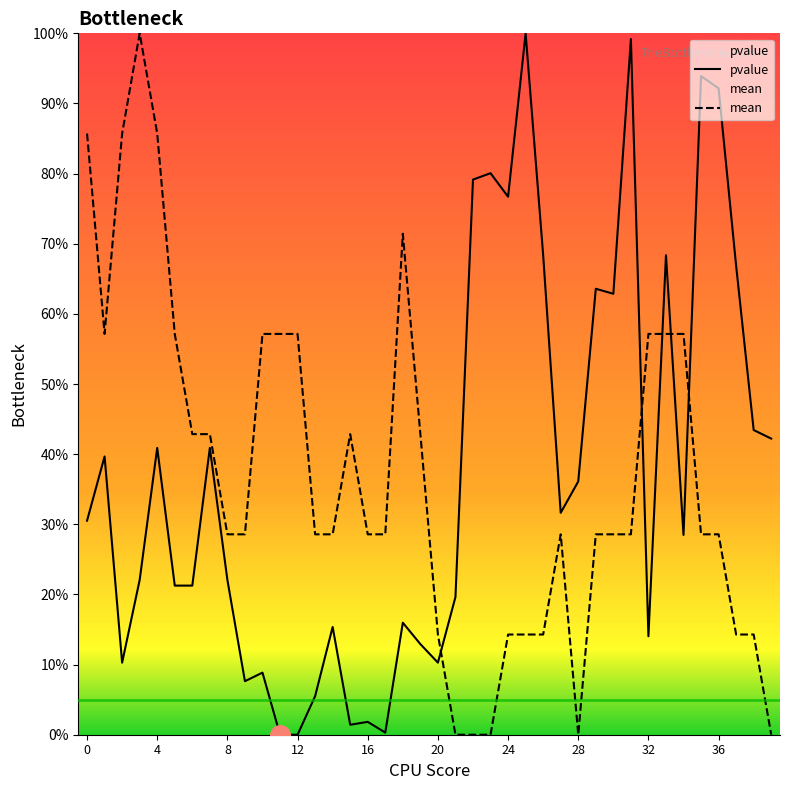

What are all the series names shown in the legend?

pvalue, mean